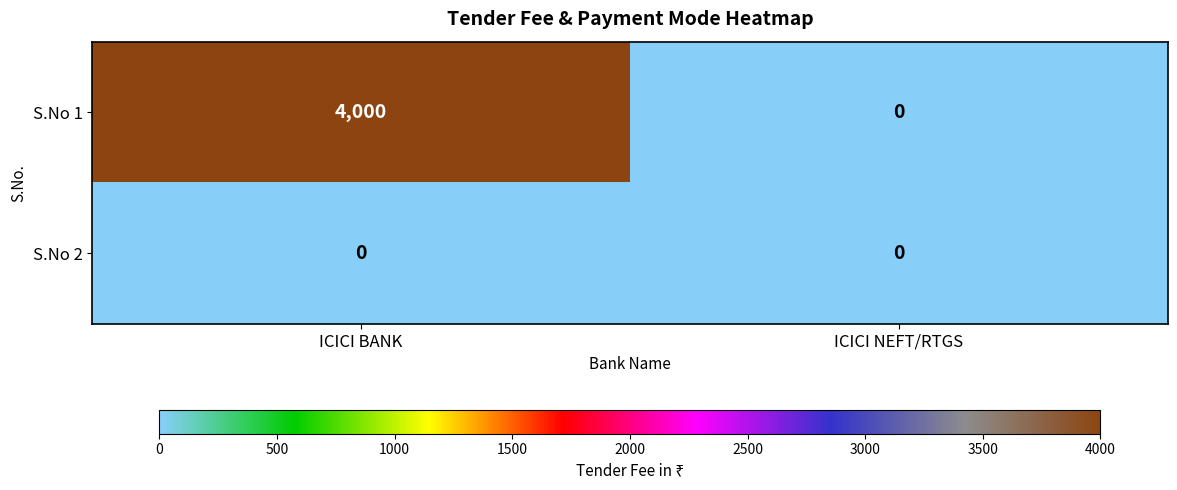

Which series changed the most between ICICI BANK and ICICI NEFT/RTGS?

S.No 1